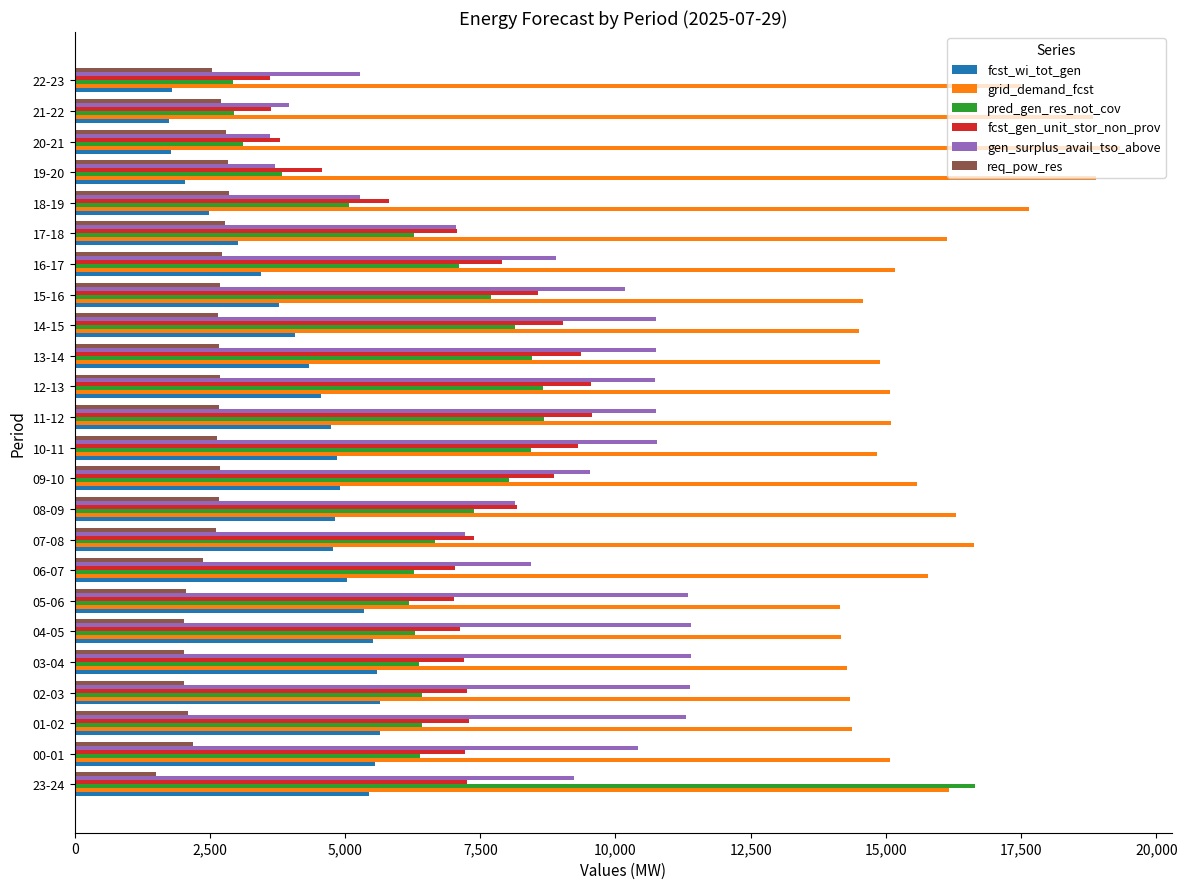

Rank the series by their maximum value, from lowest to highest.

req_pow_res, fcst_wi_tot_gen, fcst_gen_unit_stor_non_prov, gen_surplus_avail_tso_above, pred_gen_res_not_cov, grid_demand_fcst